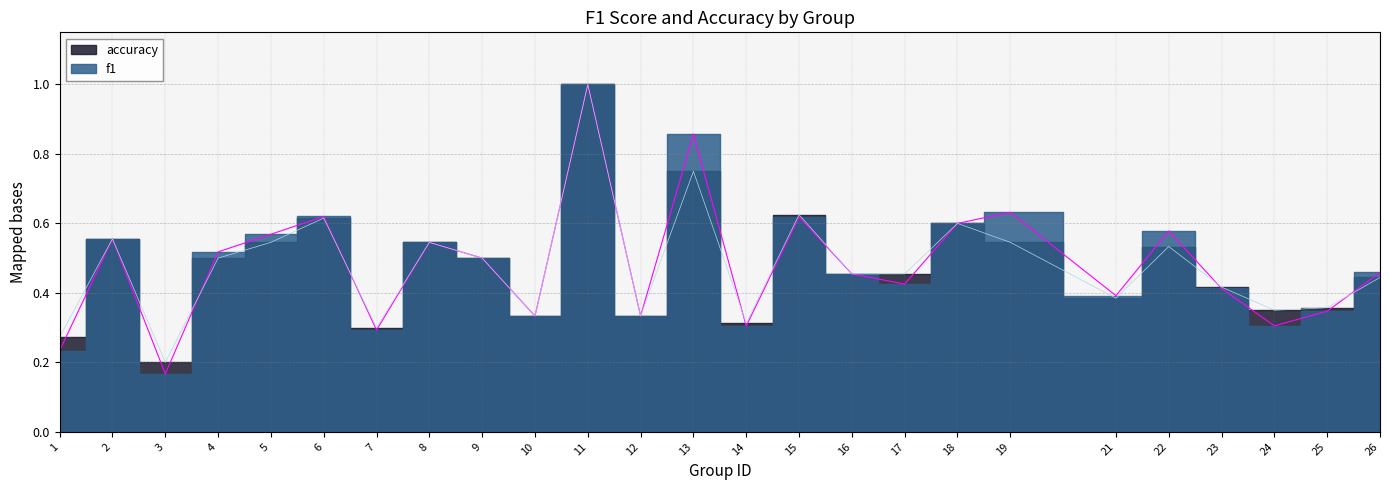

Between 12 and 15, which series saw the biggest shift?

accuracy